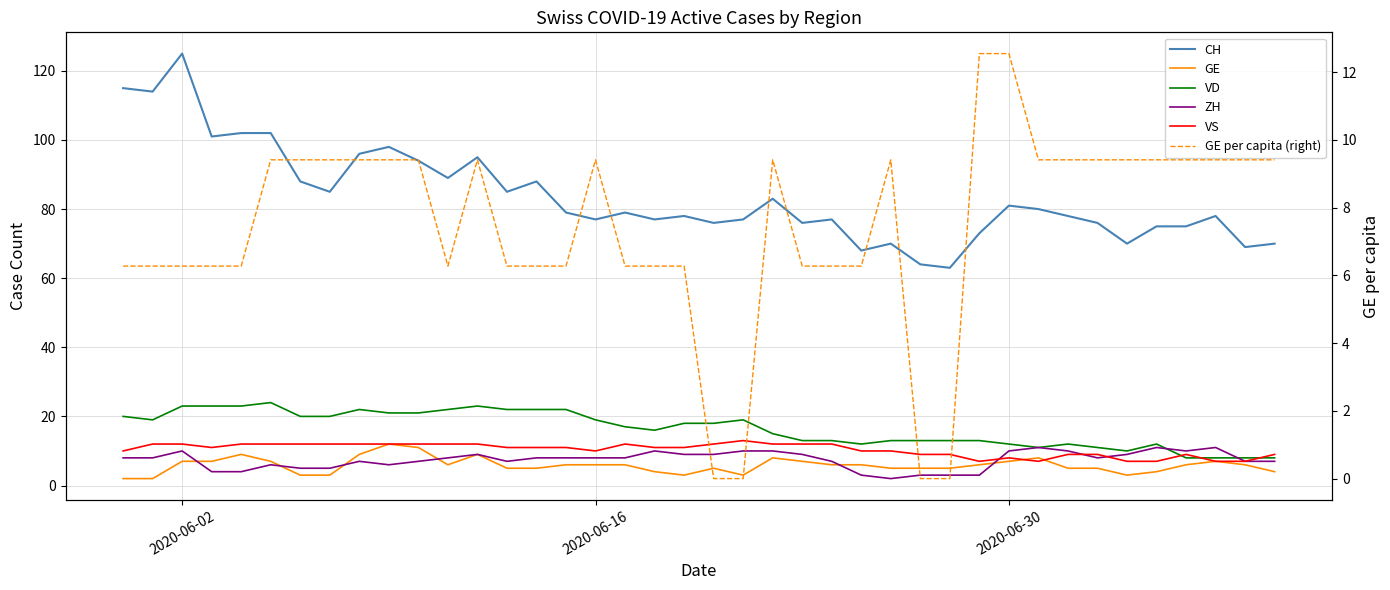

How many data points in GE are above 6?

13